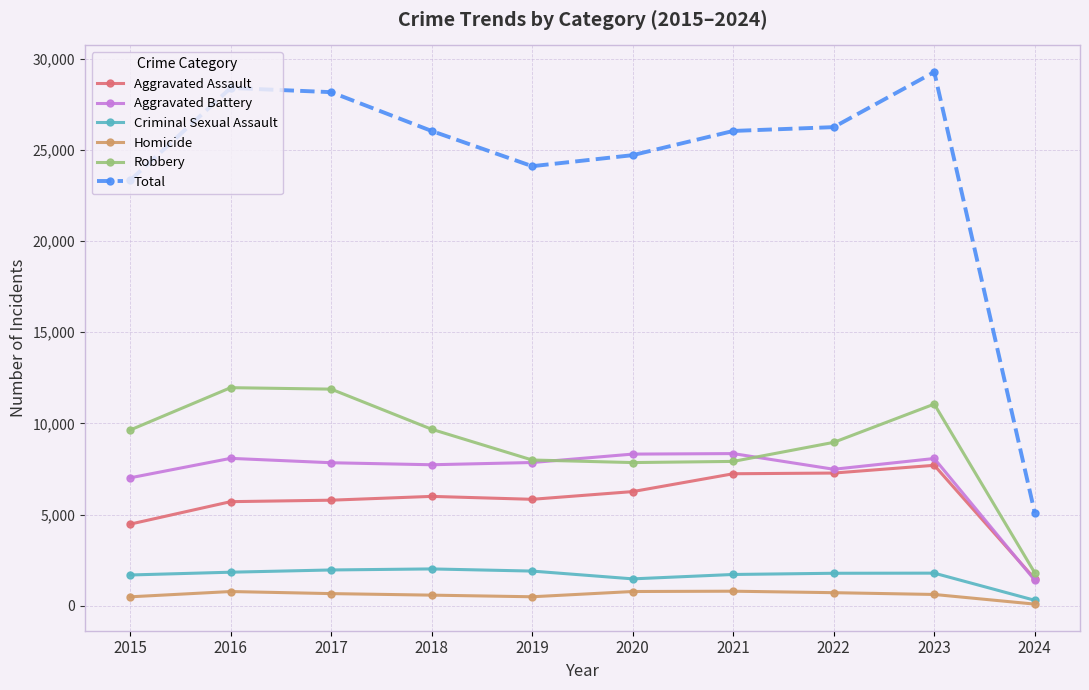

True or false: Robbery and Homicide cross at least once.

False